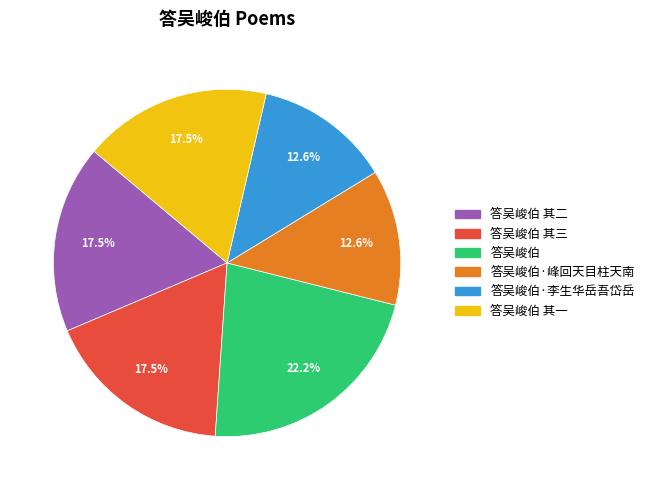

Is there any slice that represents more than half of the pie?

No